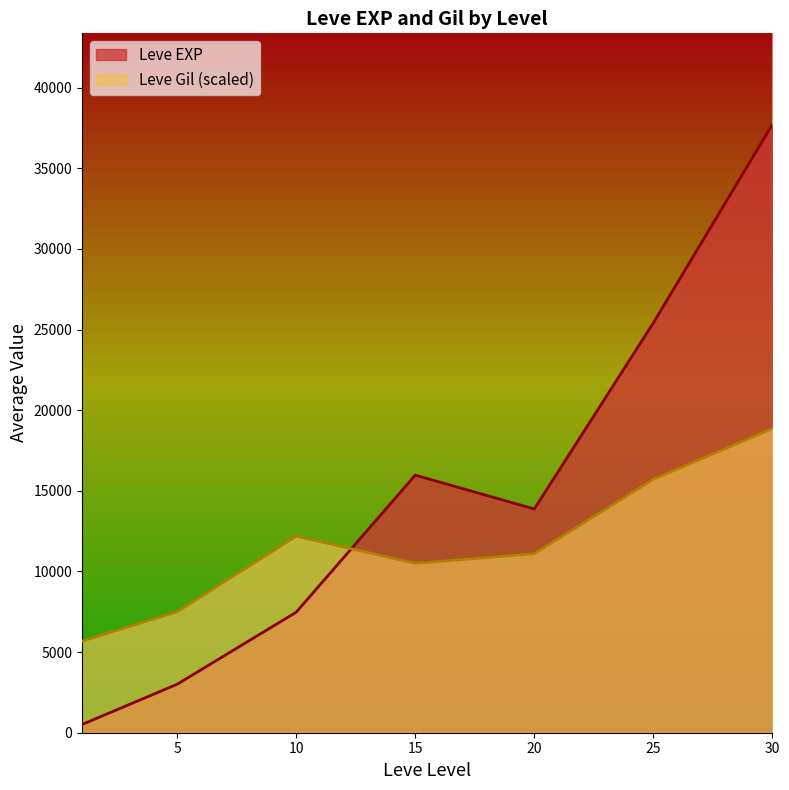

How many categories are shown in the chart?

7